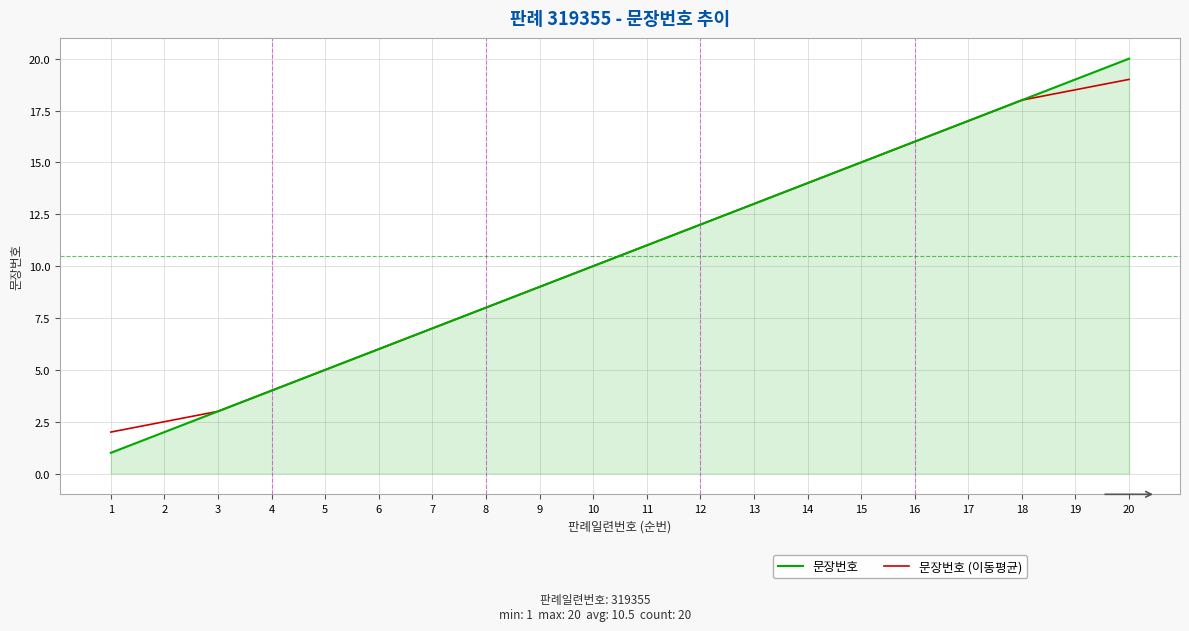

The 문장번호 (이동평균) series shows 18.0 at 18. True or false?

True